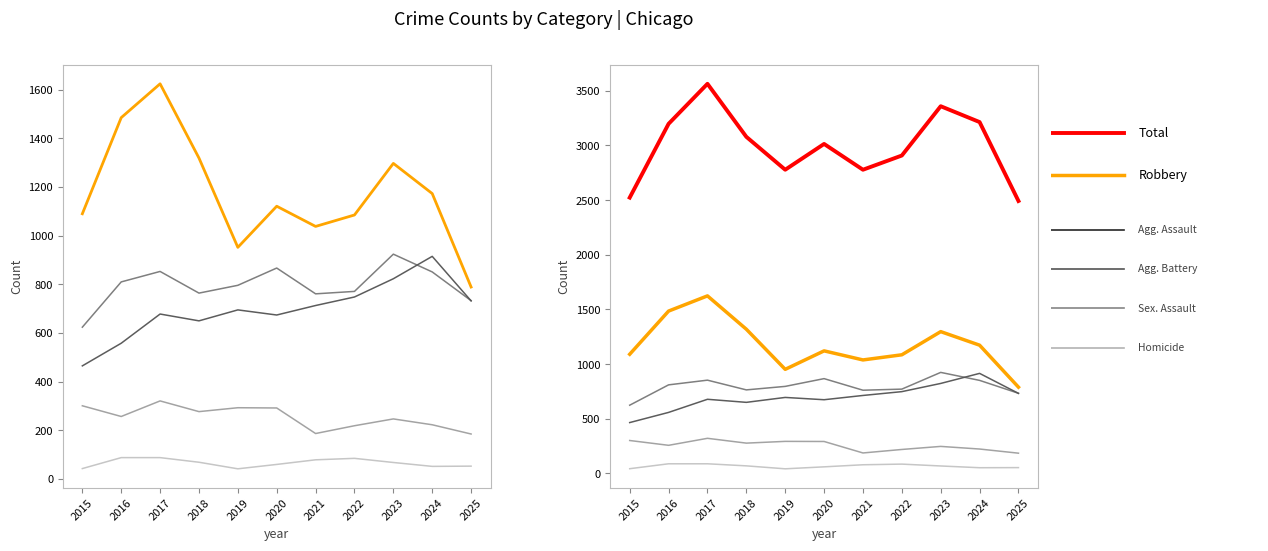

Where is the first local maximum for Total?

2017